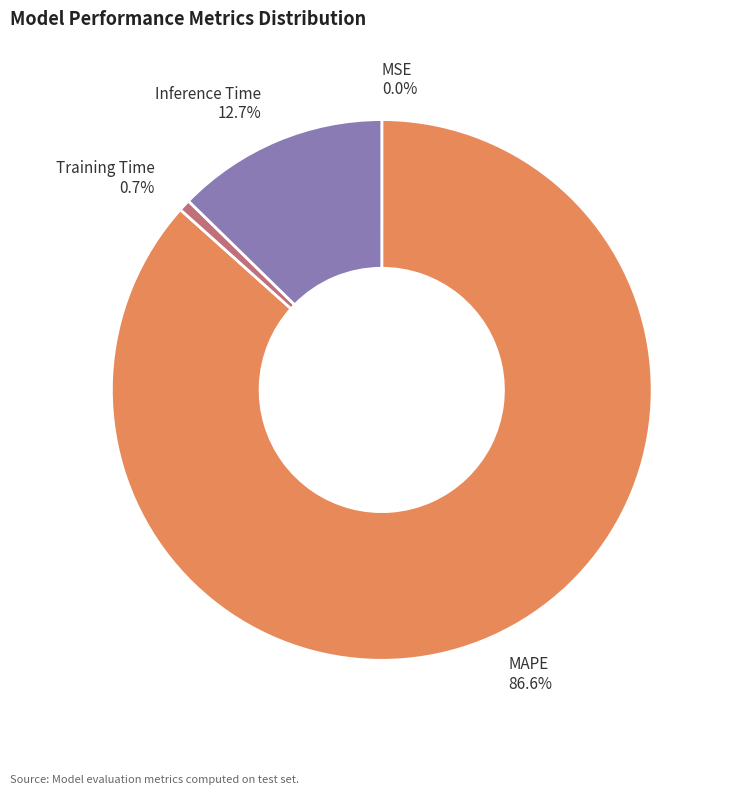

To the nearest percent, what is the average slice percentage?

25%